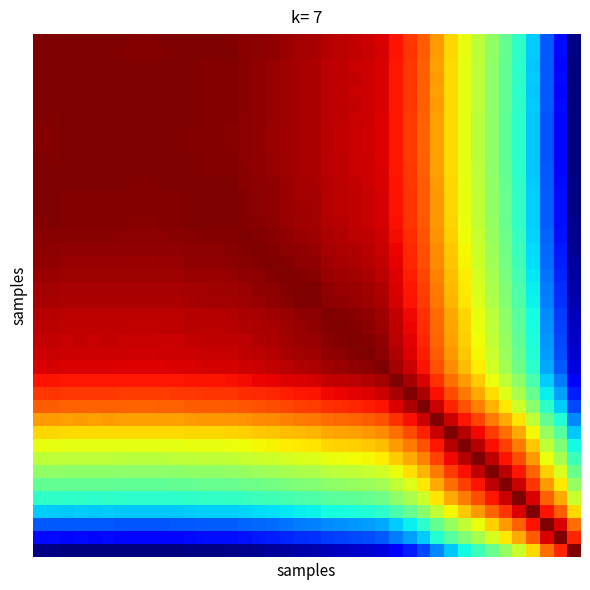

How many series are shown in this chart?

40